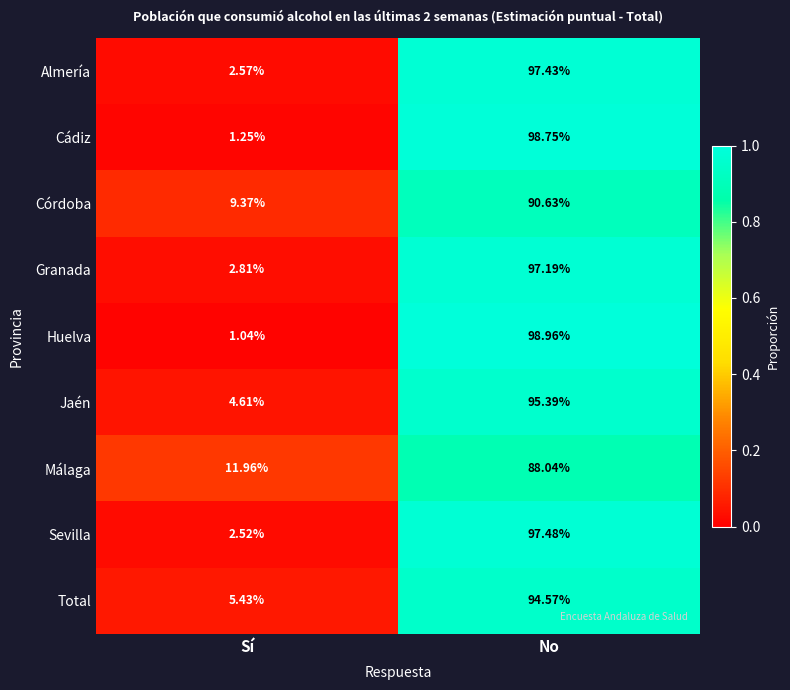

At which label is Almería closest to 50?

Sí